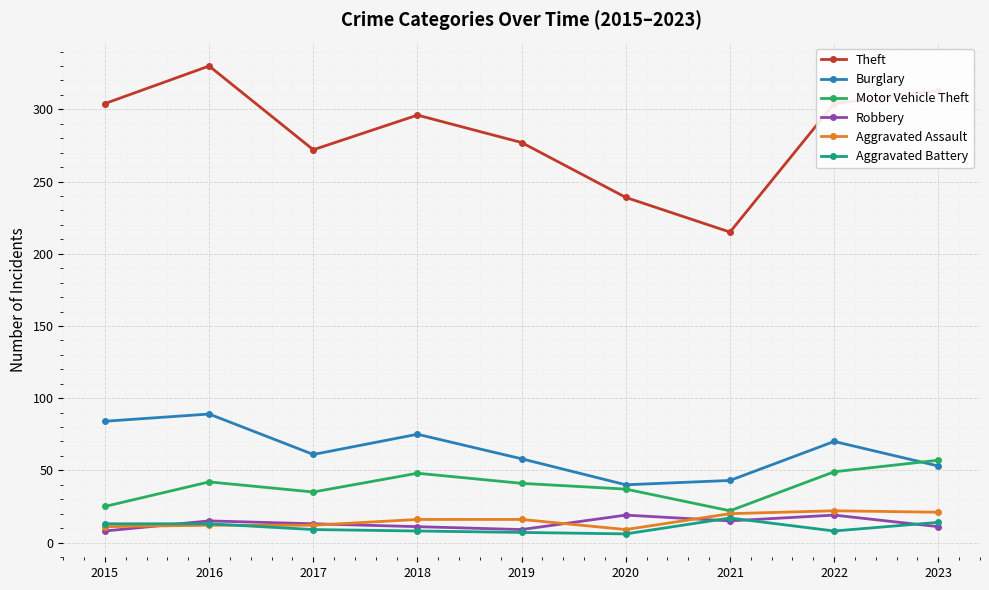

What are all the series names shown in the legend?

Theft, Burglary, Motor Vehicle Theft, Robbery, Aggravated Assault, Aggravated Battery